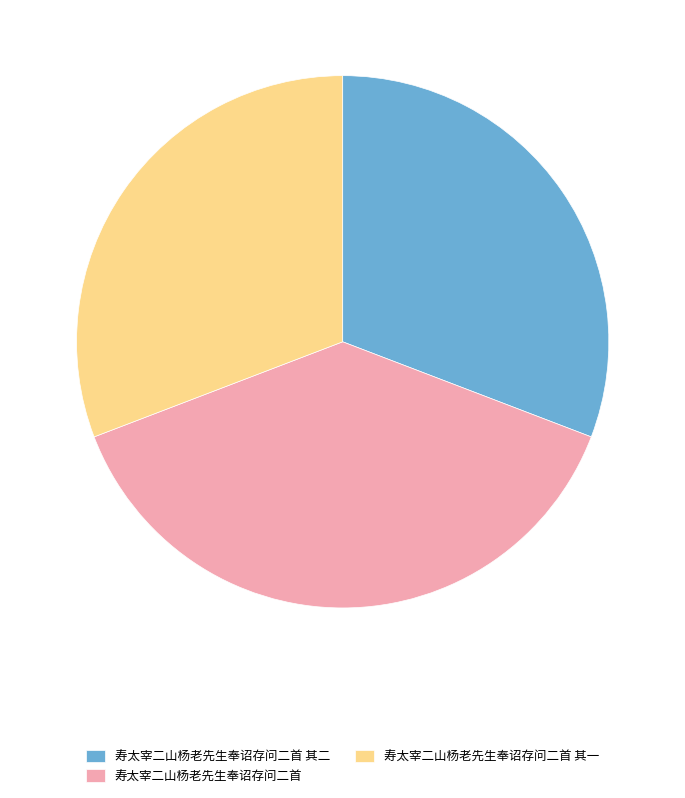

Which has a higher value, 寿太宰二山杨老先生奉诏存问二首 or 寿太宰二山杨老先生奉诏存问二首 其一?

寿太宰二山杨老先生奉诏存问二首